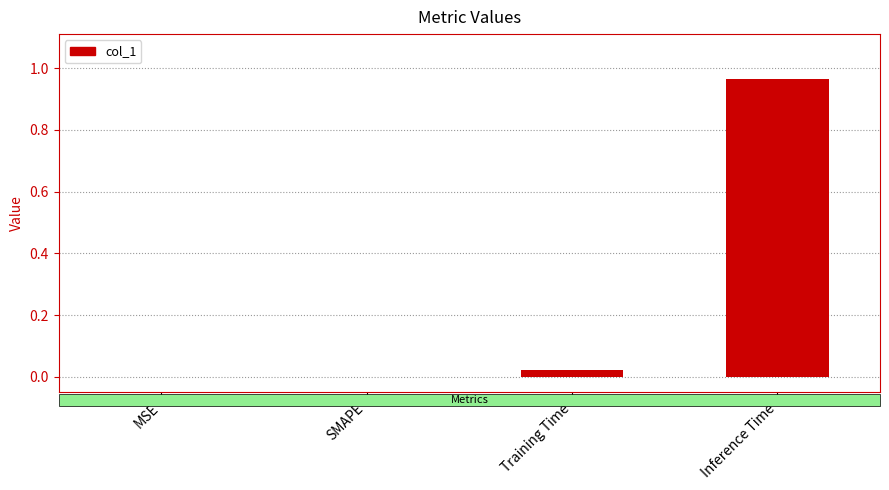

What is the change in value from SMAPE to Inference Time?

+1.0